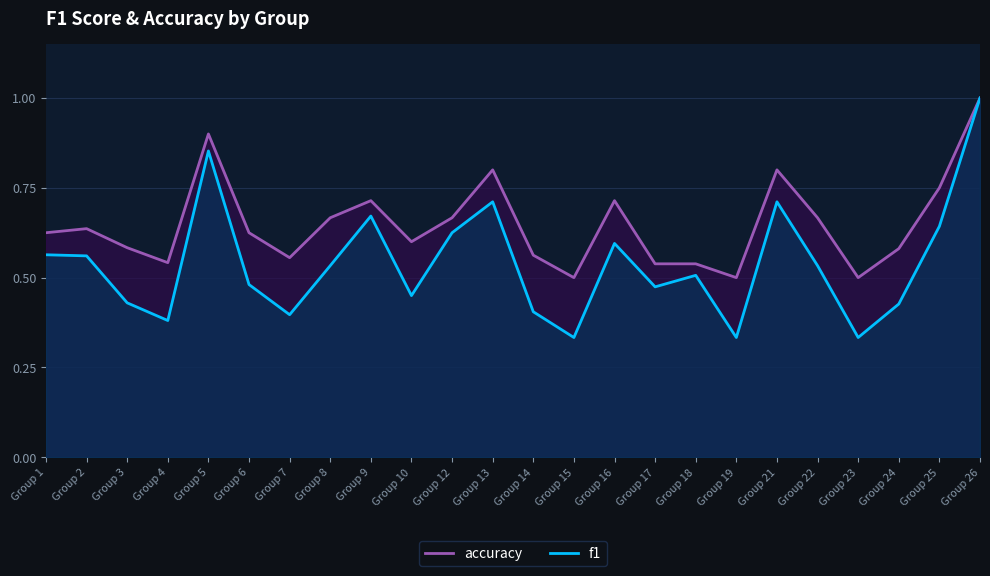

Which category has the lowest value in the accuracy series?

Group 15